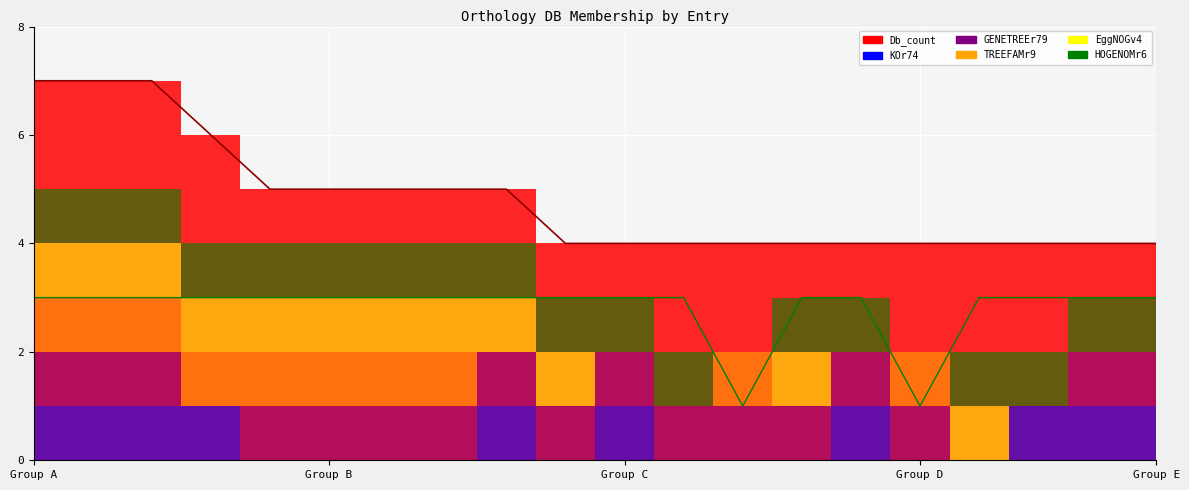

How many data points in EggNOGv4 are less than 1?

8